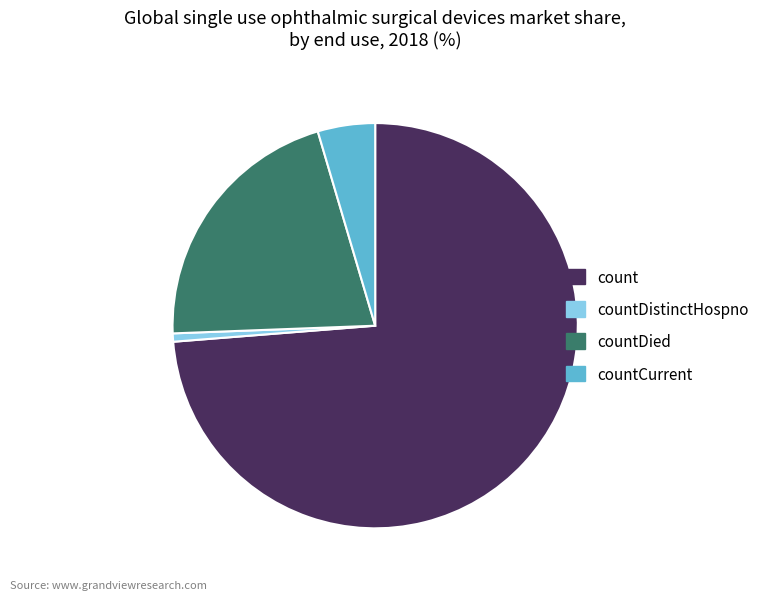

Is there a majority slice in this chart?

Yes